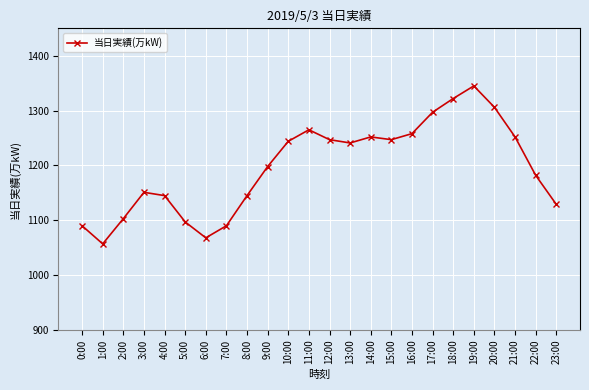

What is the label of the 3rd point from the left?

2:00